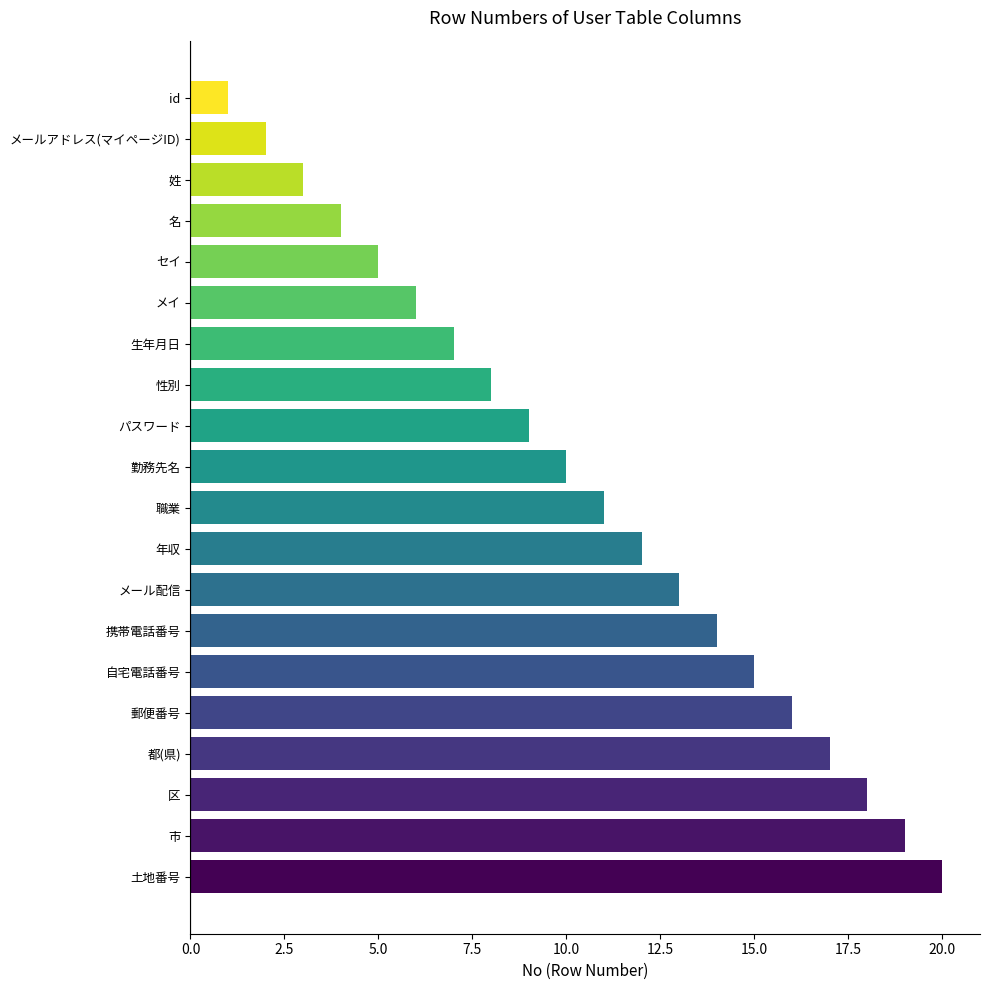

The value at 年収 is 6. True or false?

False